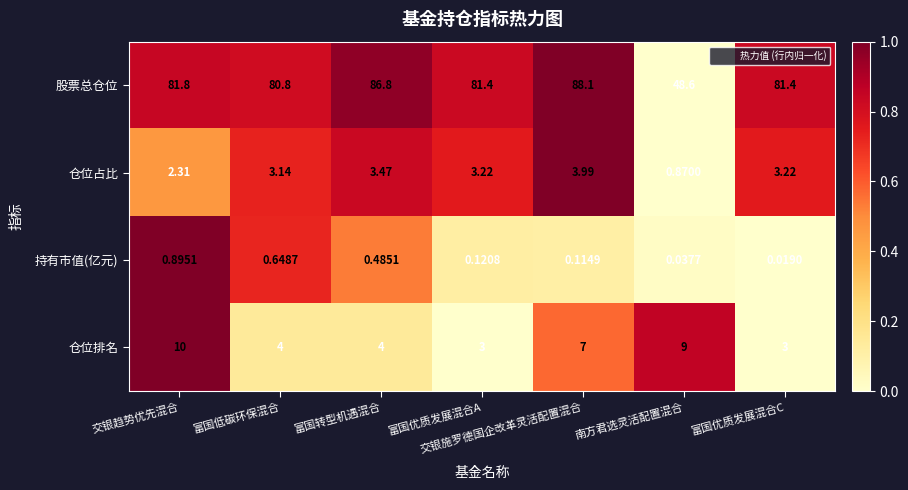

What is the spread (max minus min) of values at 南方君选灵活配置混合?

48.6